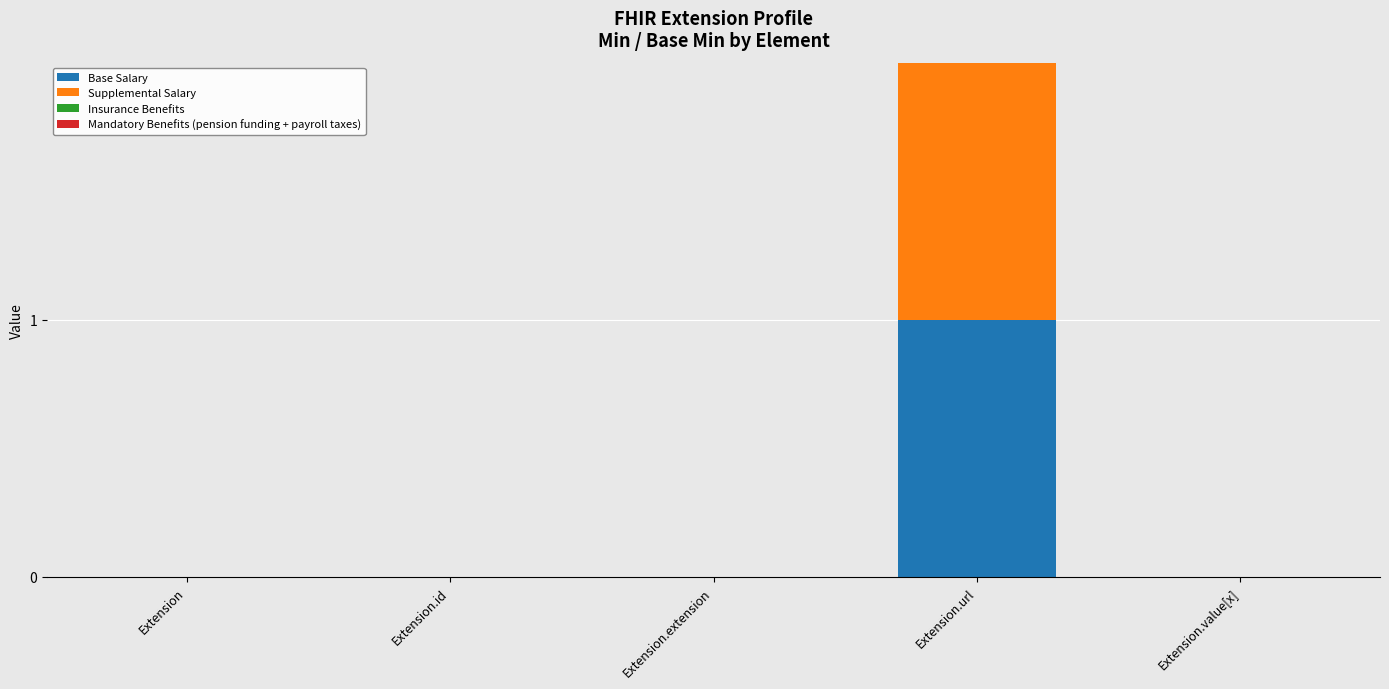

At which category is the sum across all series the highest?

Extension.url